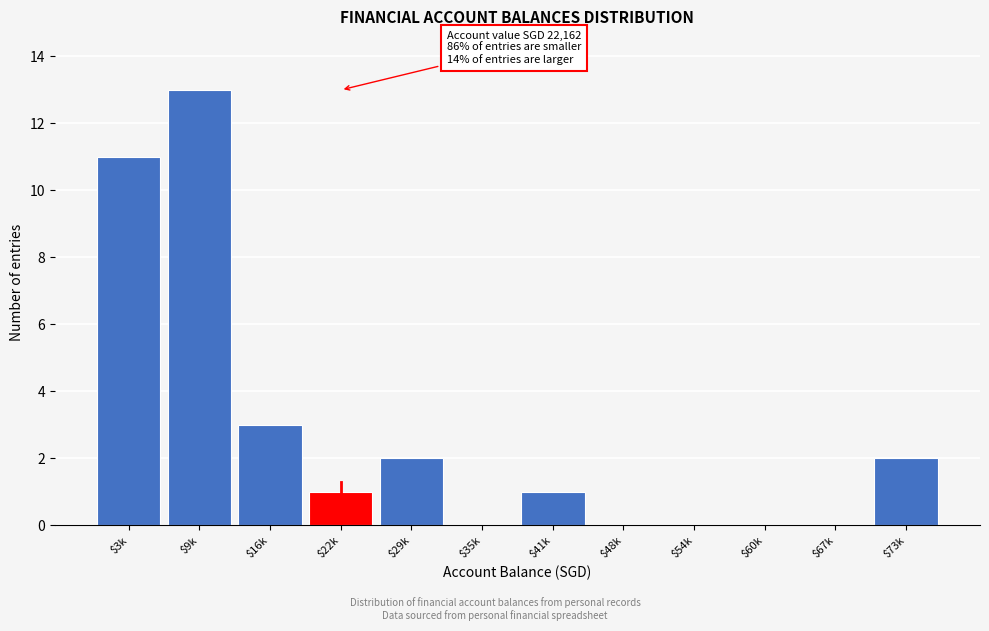

At which category does the chart reach its peak across all series?

$9k